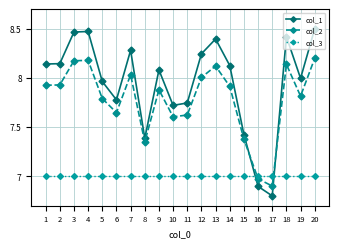

Between 7 and 9, which series saw the biggest shift?

col_1